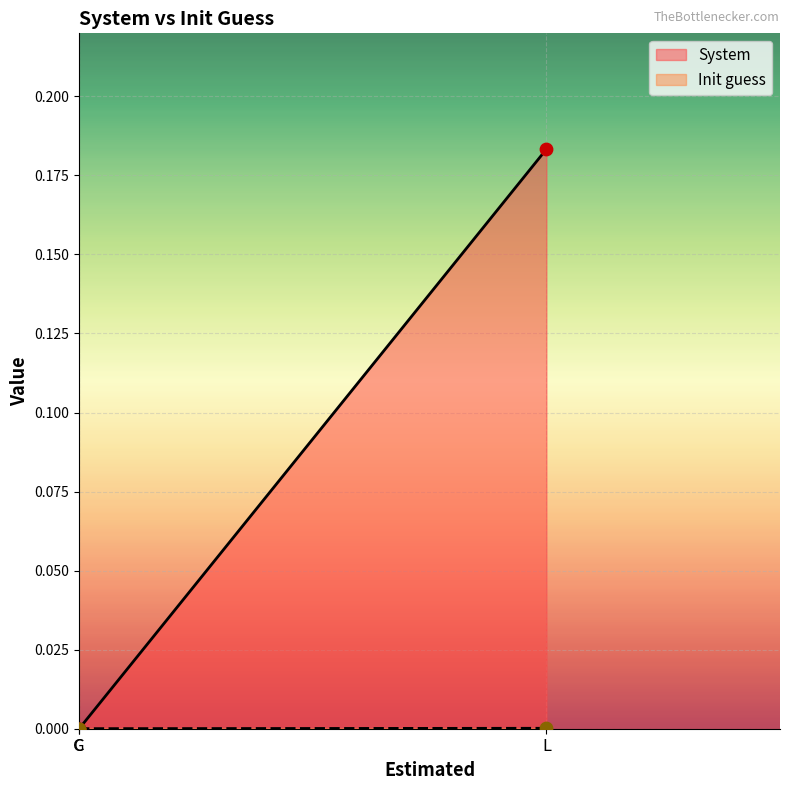

Which series contains the highest Y value?

System